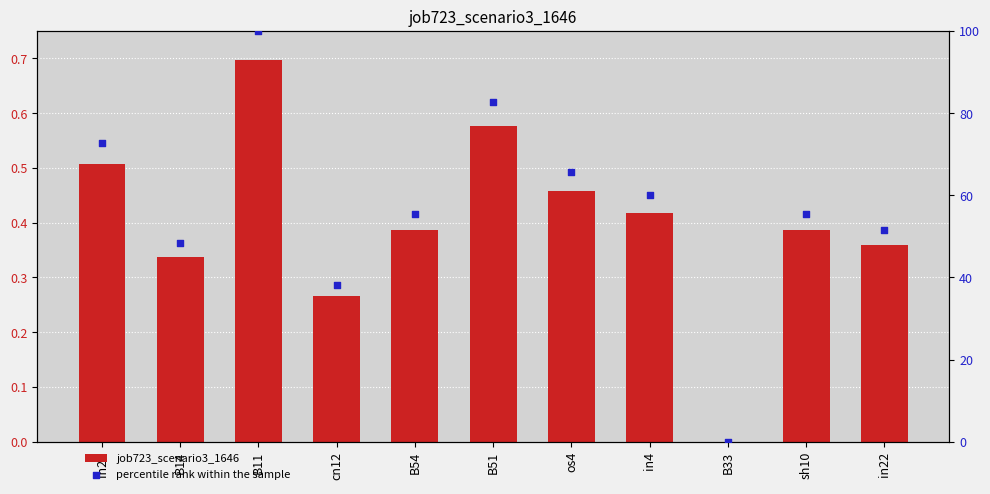

Which series has the largest total across all categories?

percentile rank within the sample